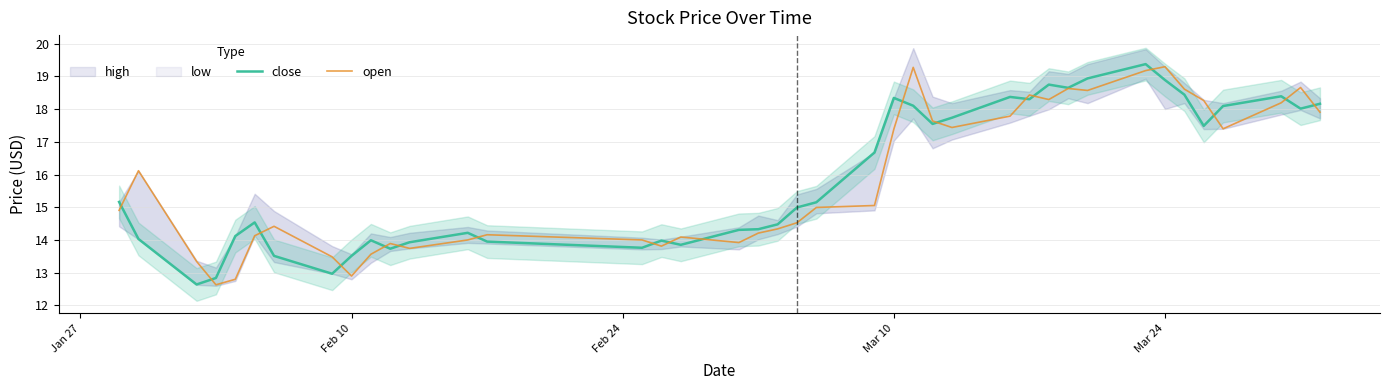

What is the lowest value of the close series?

12.6